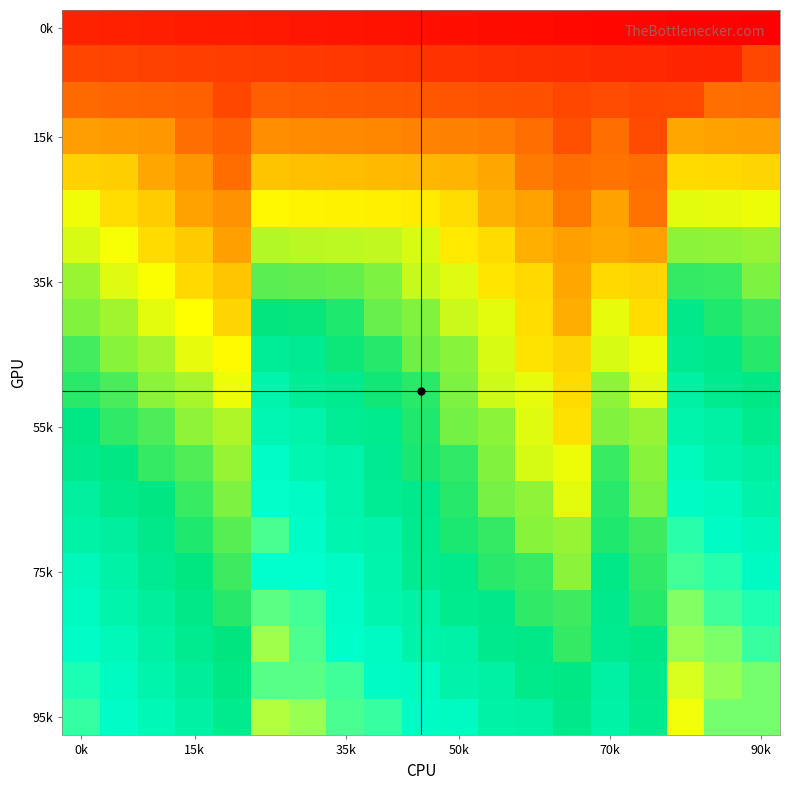

How many categories are shown in the chart?

19